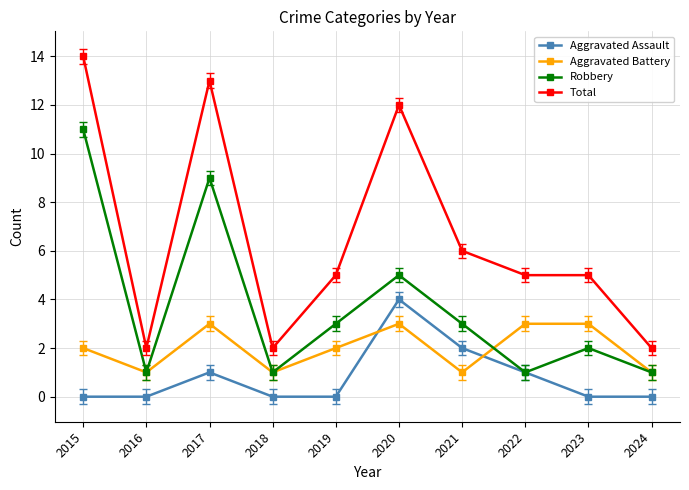

Which series has the largest range (max minus min)?

Total